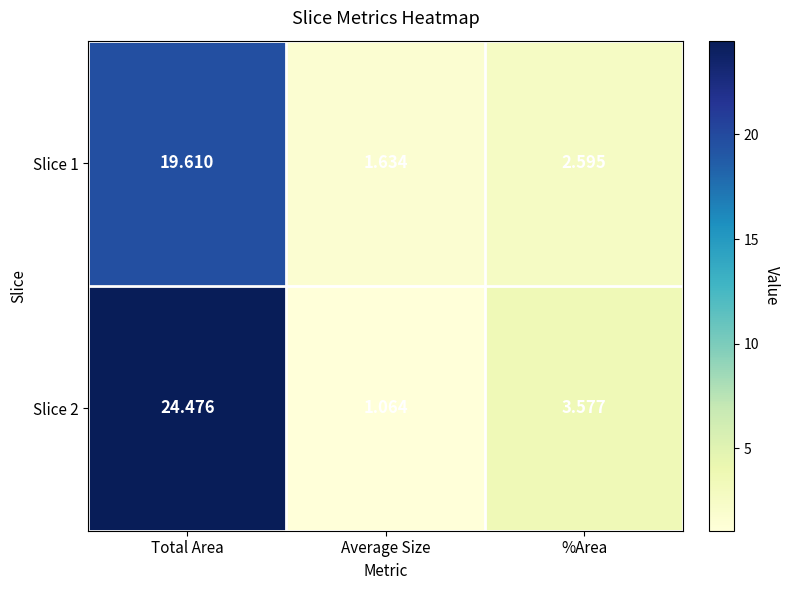

Which category has the lowest value in the Slice 1 series?

Average Size